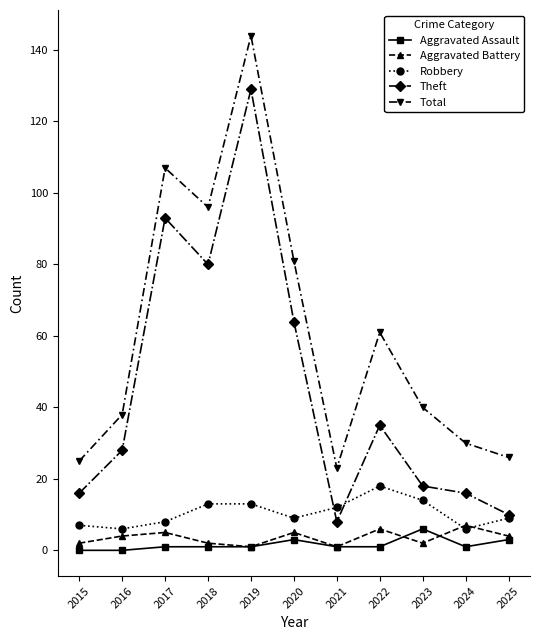

Between 2020 and 2024, which series saw the biggest shift?

Total